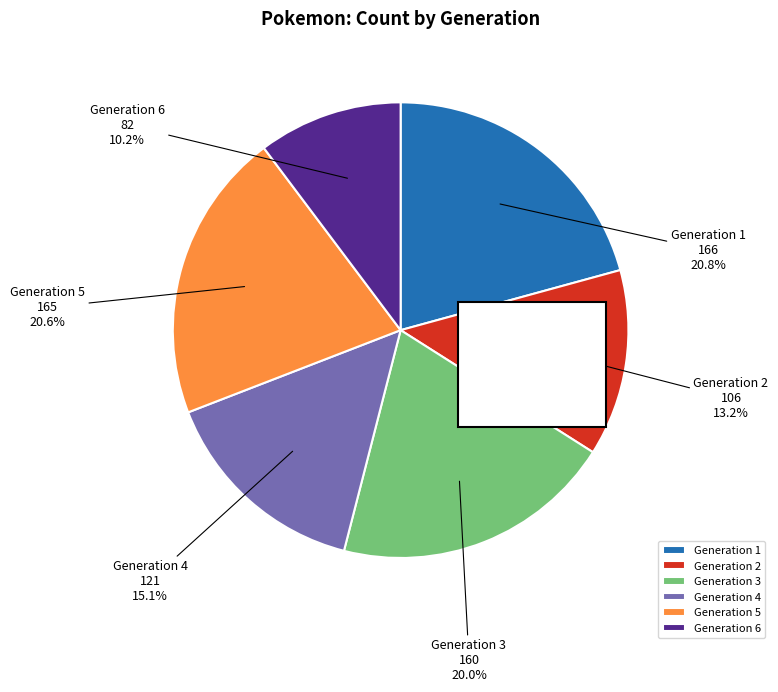

To the nearest percent, what portion does Generation 5 represent?

21%